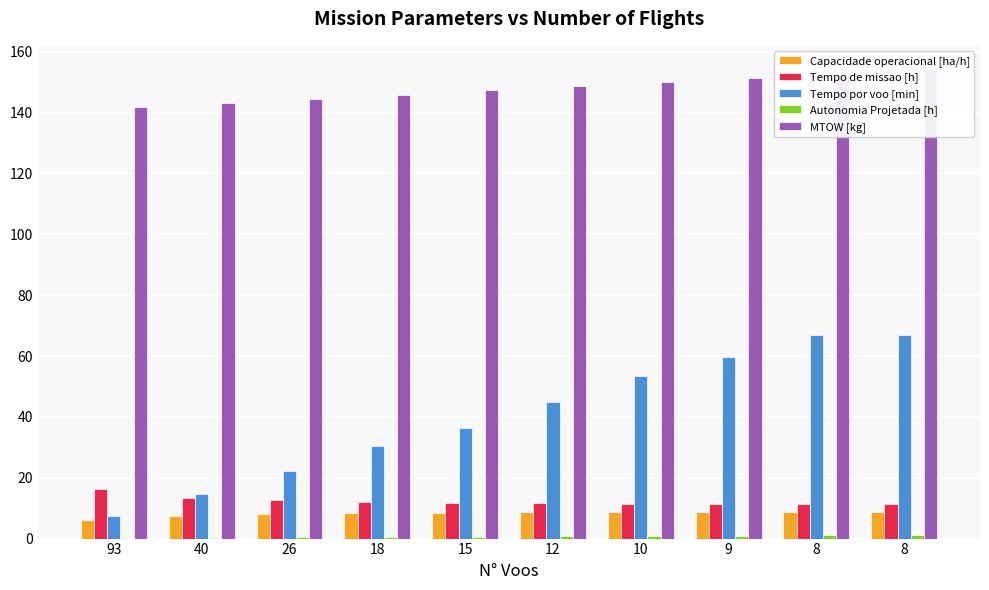

How many values in the MTOW [kg] series exceed 148?

5